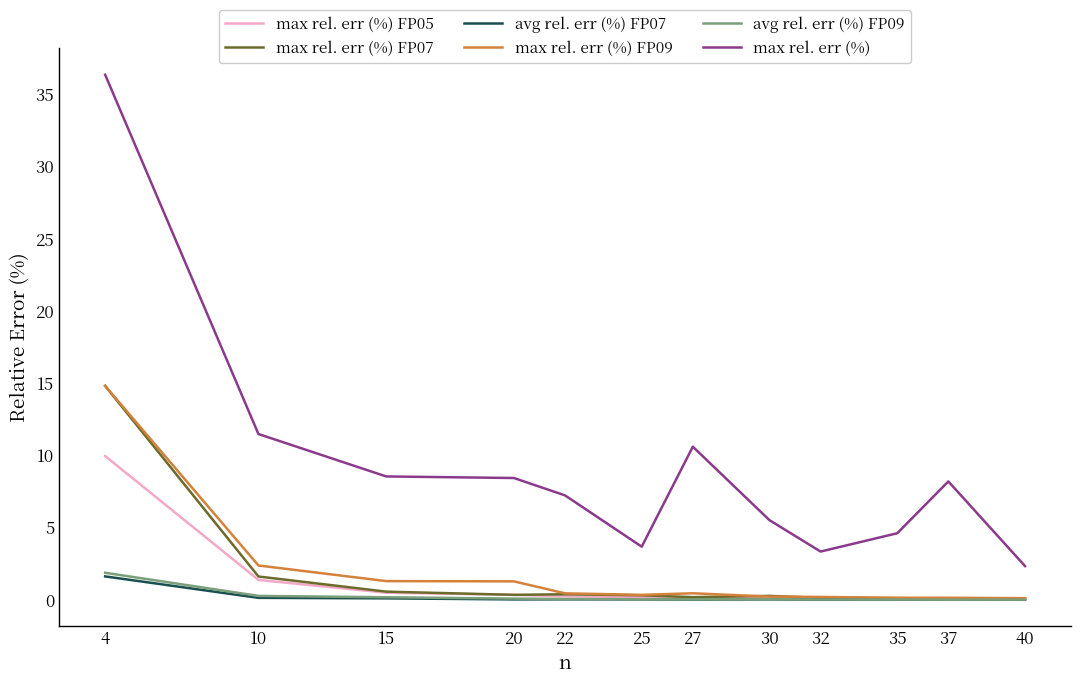

What is the spread (max minus min) of values at 30?

5.5